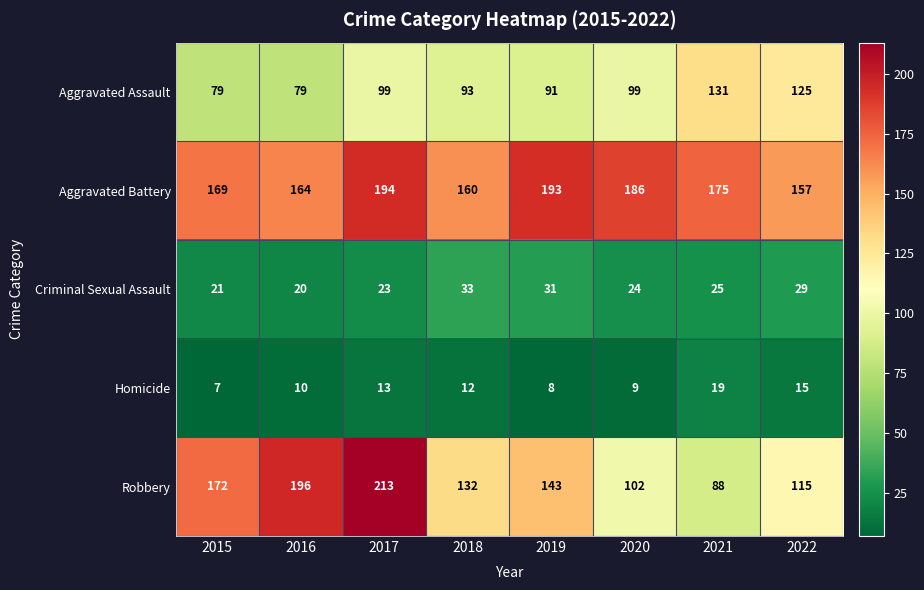

What is the difference between the highest and lowest values at 2022?

142